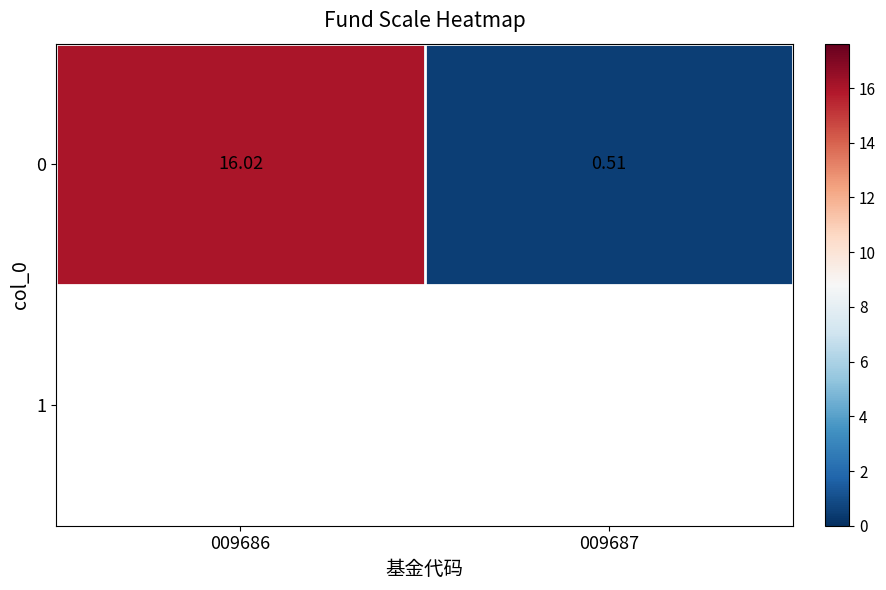

Where is the data nearest to the value 8?

009687